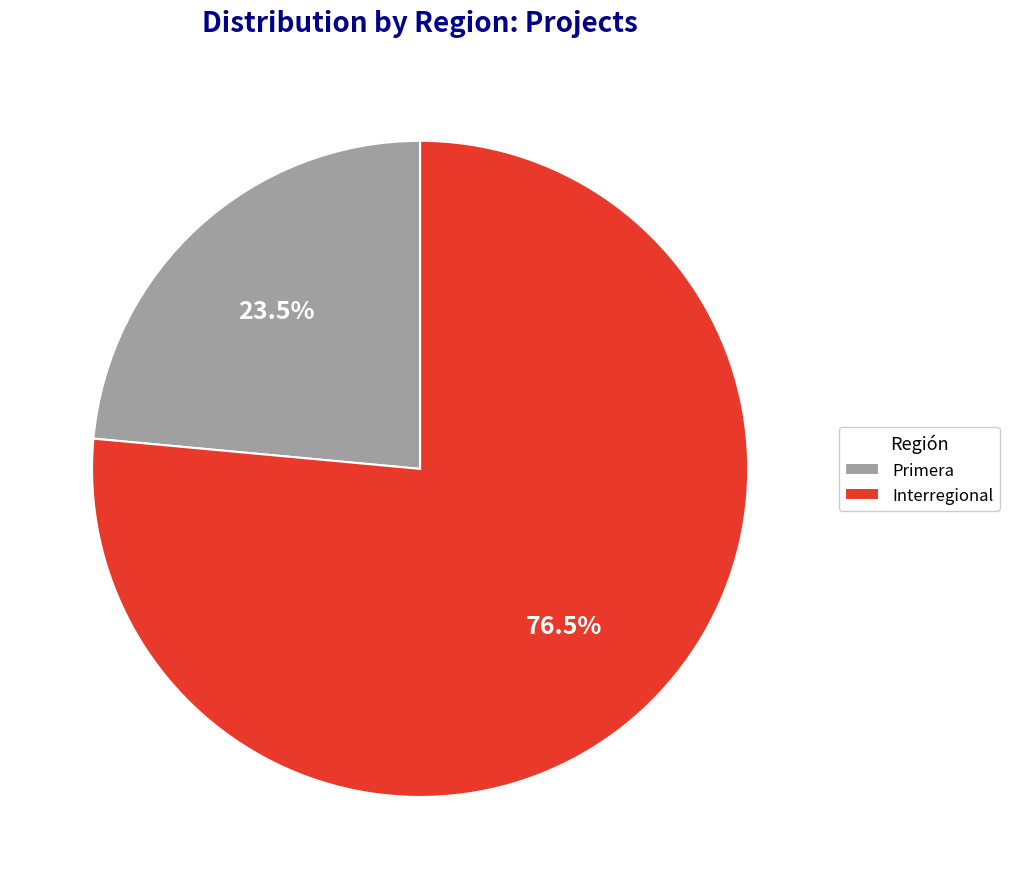

To the nearest percent, what is the difference between the Interregional and Primera slice percentages?

53%